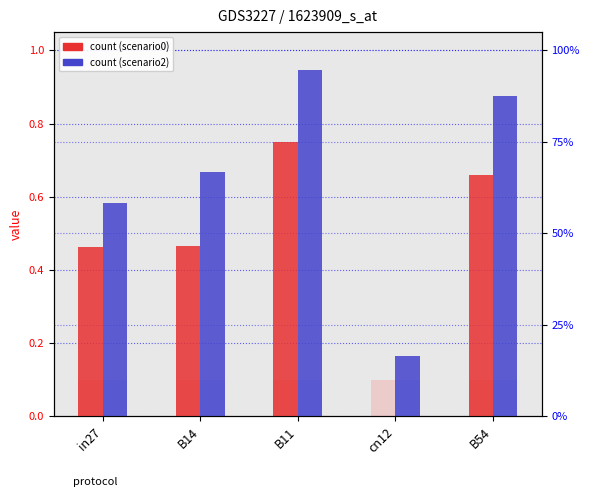

True or false: job643_scenario0_1357 has a value of 0.5 at B14.

True